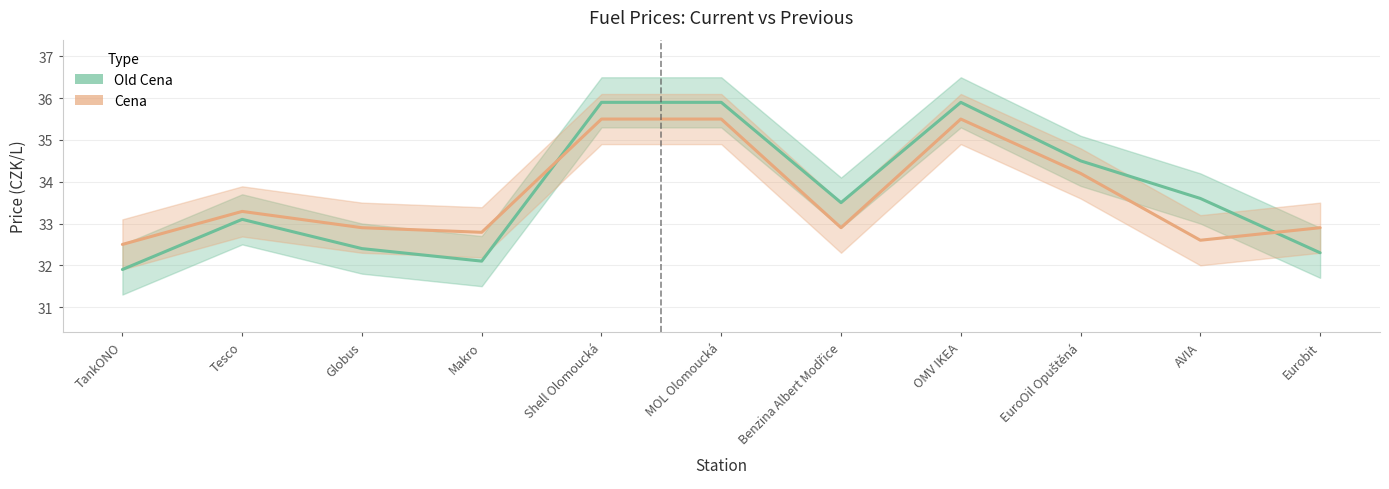

How many series are shown in this chart?

2